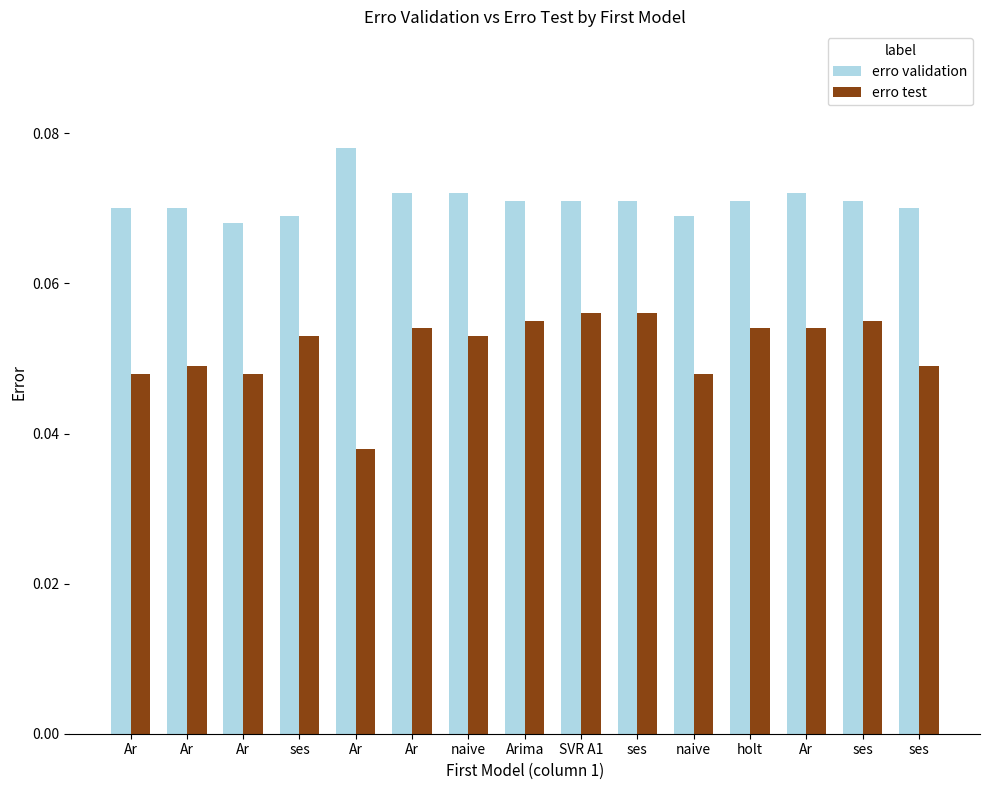

Which series changed the most between ses and holt?

erro validation